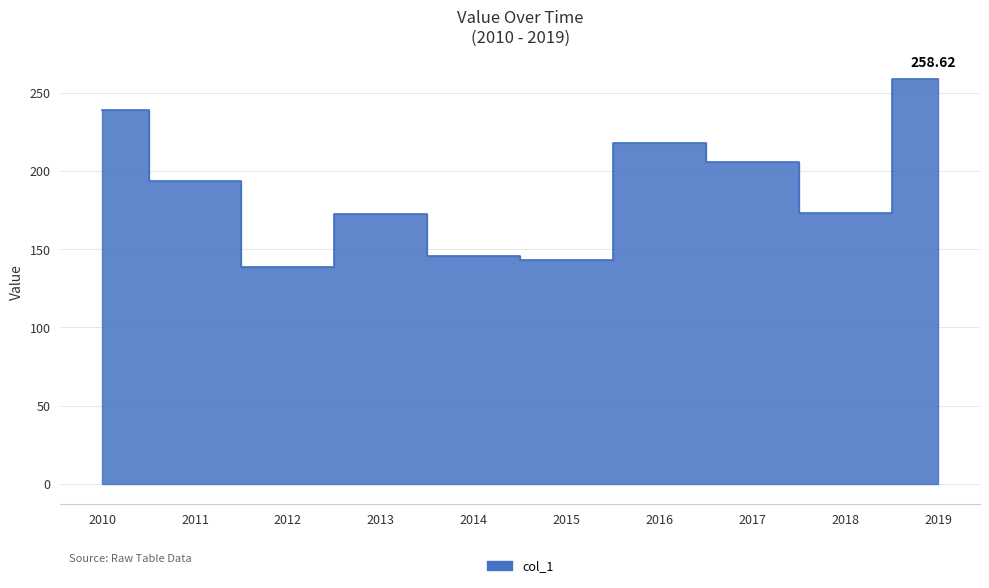

What is the difference between the maximum and second lowest values?

115.7